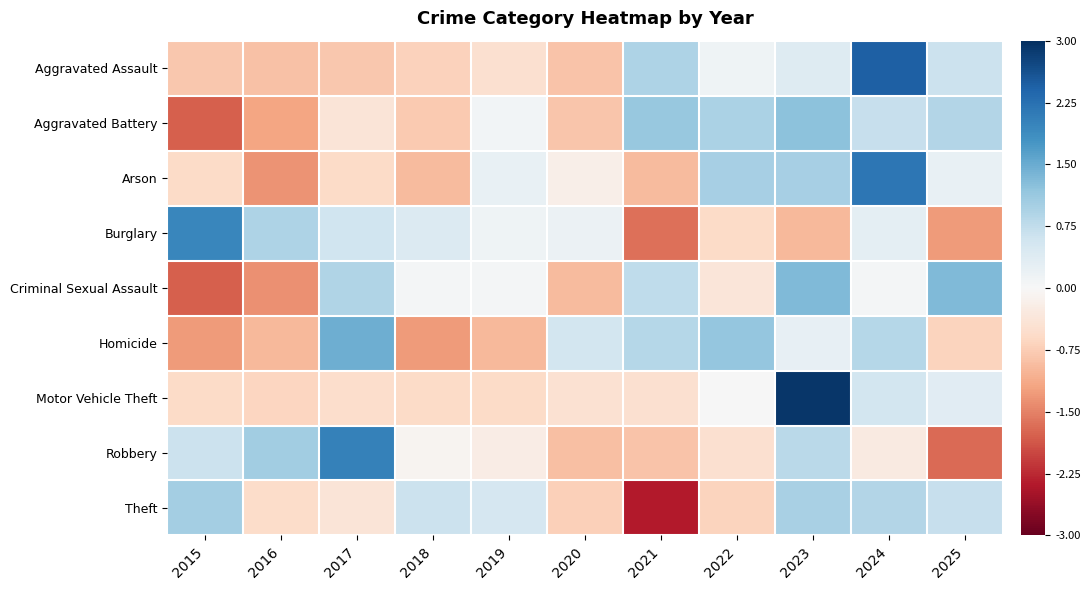

What is the greatest value displayed?

2.9